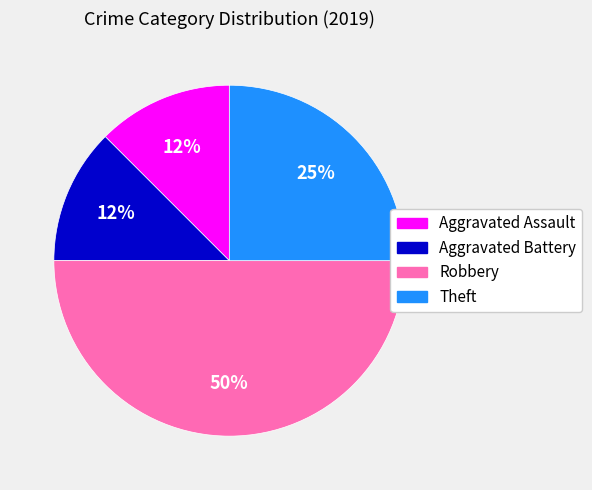

Is it true that Theft is 14% of the pie?

False